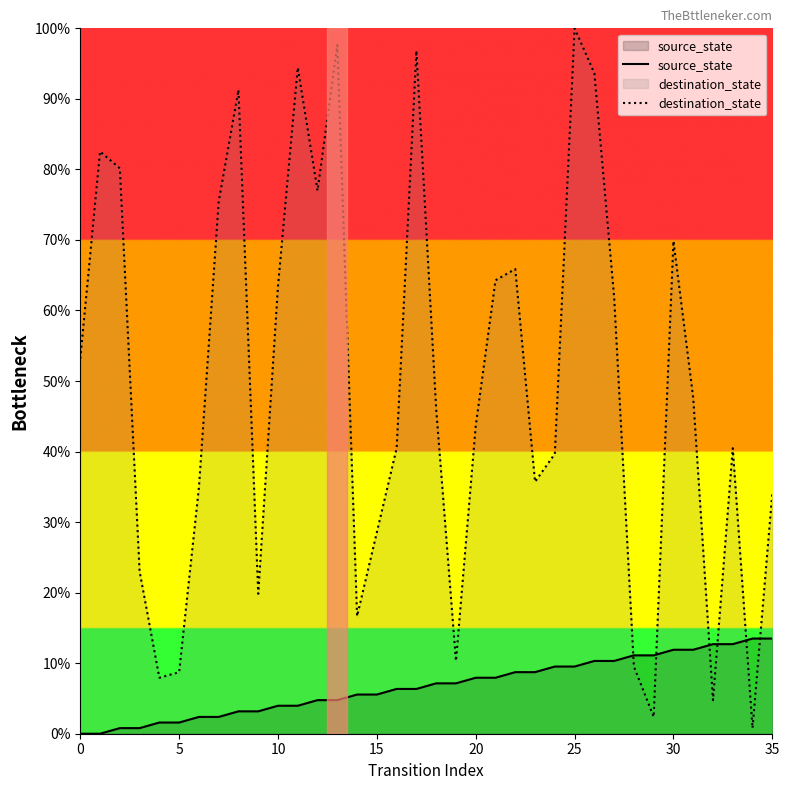

Reading left to right, extract all data points from this chart.

source_state: 0.0	0.0	0.8	0.8	1.6	1.6	2.4	2.4	3.2	3.2	4.0	4.0	4.8	4.8	5.6	5.6	6.3	6.3	7.1	7.1	7.9	7.9	8.7	8.7	9.5	9.5	10.3	10.3	11.1	11.1	11.9	11.9	12.7	12.7	13.5	13.5
destination_state: 53.2	82.5	80.2	23.0	7.9	8.7	34.9	75.4	91.3	19.8	63.5	94.4	77.0	97.6	16.7	28.6	40.5	96.8	46.0	10.3	43.7	64.3	65.9	35.7	39.7	100.0	93.7	61.9	9.5	2.4	69.8	47.6	4.8	40.5	0.8	34.1